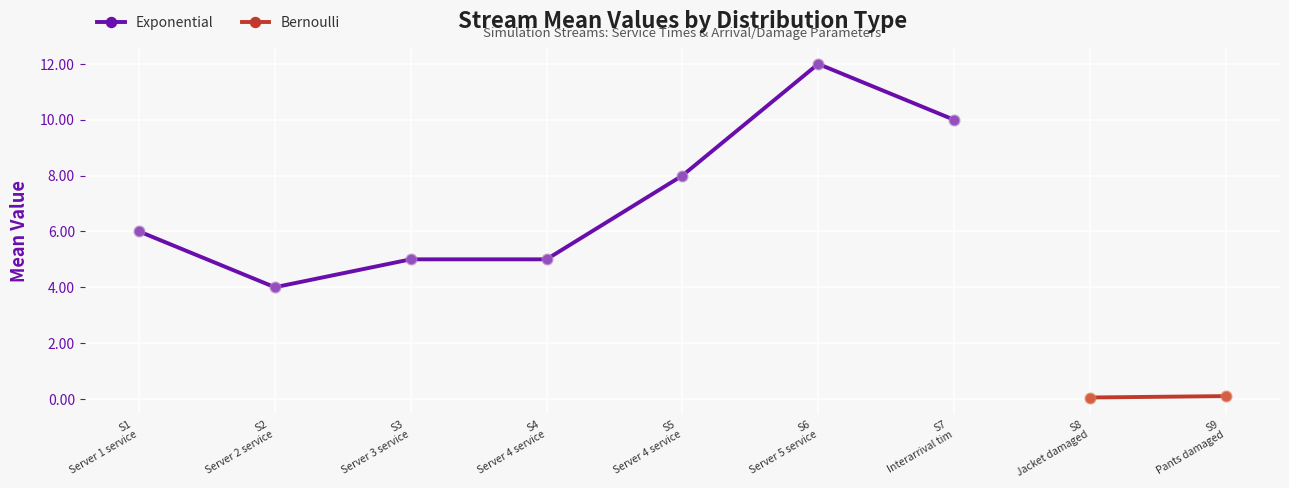

True or false: Exponential has more than 2 points higher than both neighbors.

False